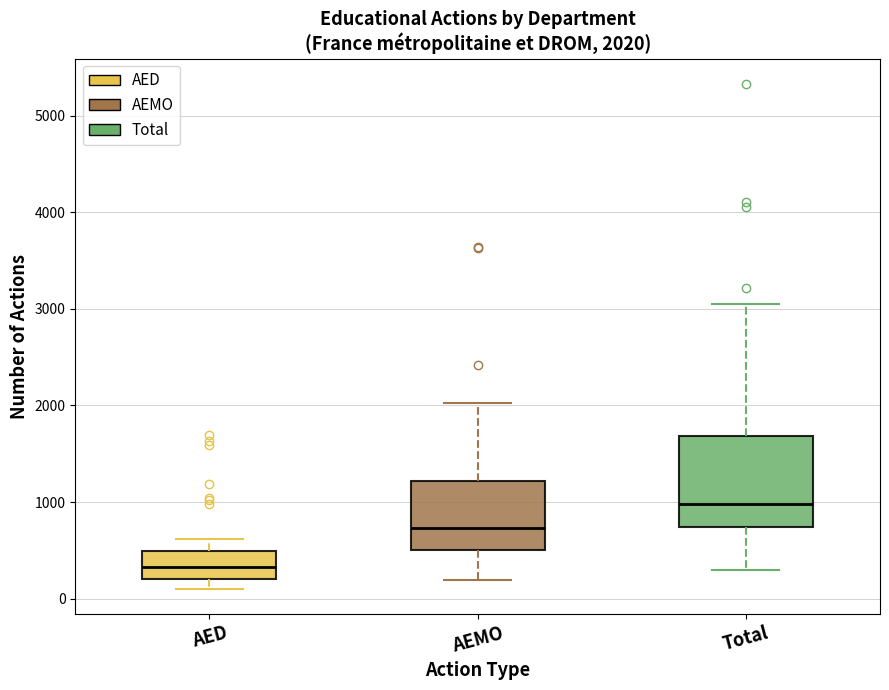

Which box's median line is the lowest?

AED